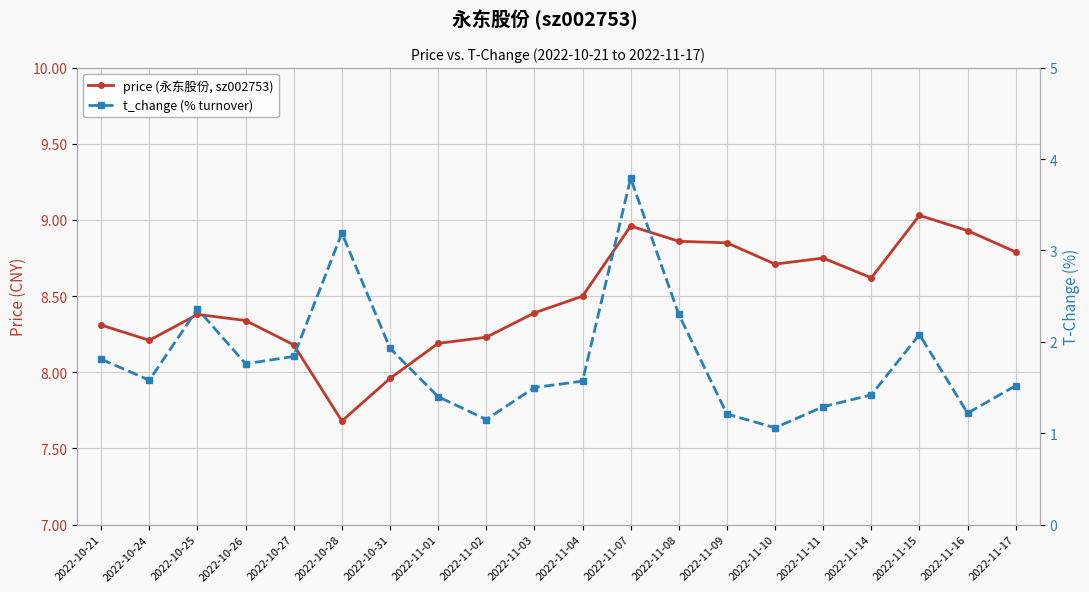

What is the label of the 19th point from the right?

2022-10-24